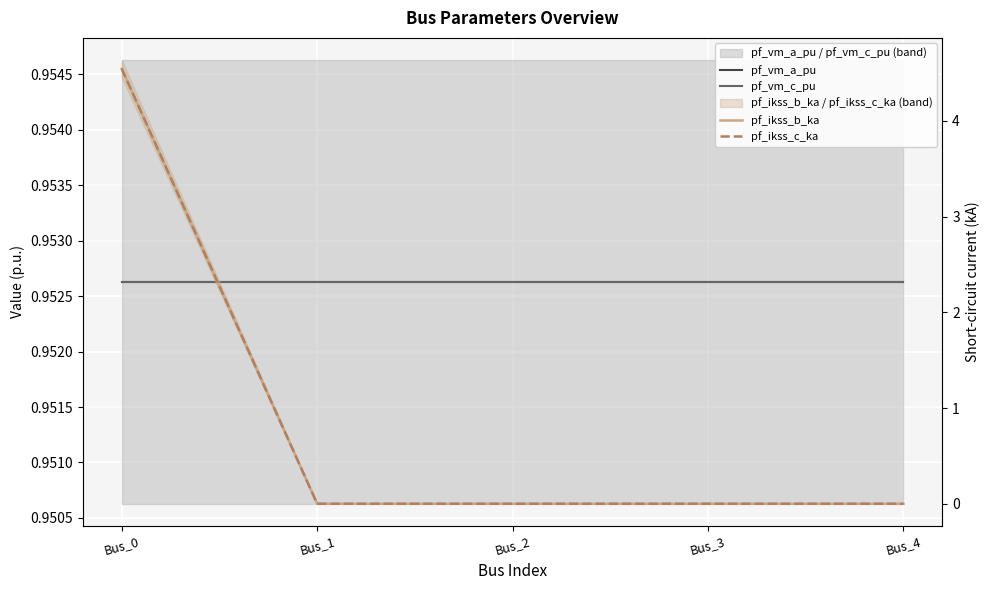

Reading left to right, extract all data points from this chart.

pf_vm_a_pu: 1.0	1.0	1.0	1.0	1.0
pf_vm_c_pu: 1.0	1.0	1.0	1.0	1.0
pf_ikss_b_ka: 4.5	0.0	0.0	0.0	0.0
pf_ikss_c_ka: 4.5	0.0	0.0	0.0	0.0